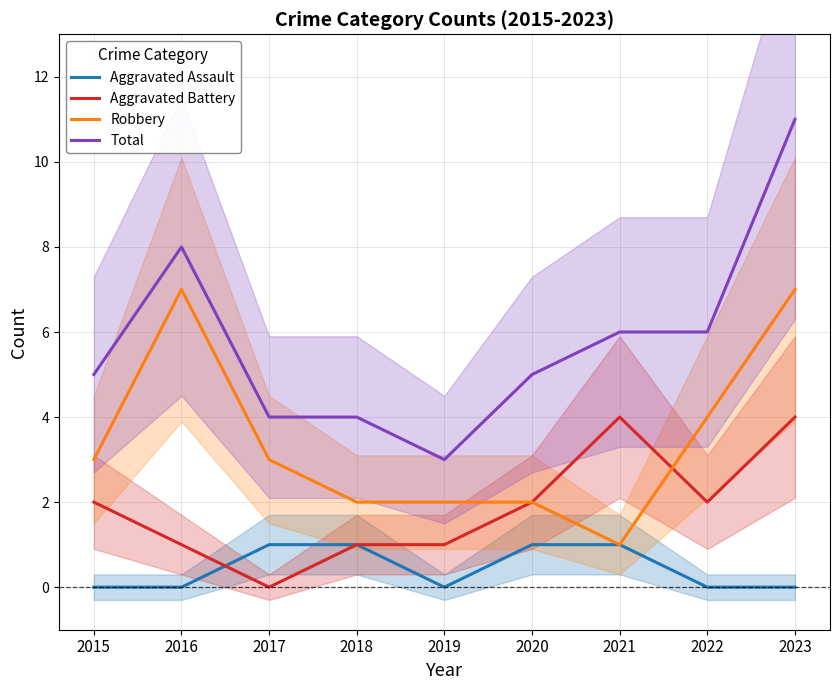

Is it true that Total equals 5 at 2020?

True